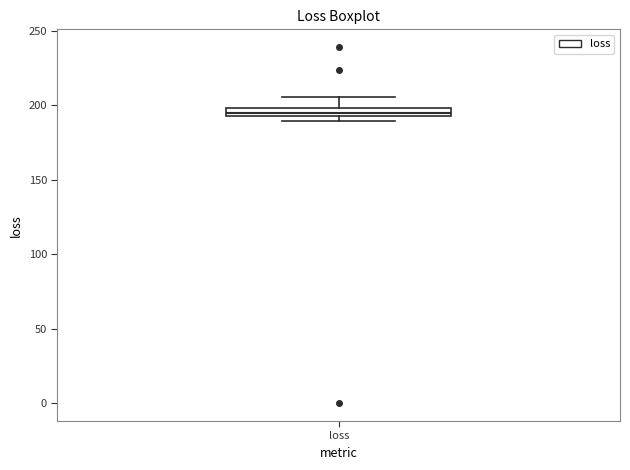

Where is the upper edge of the box for loss on the y-axis? The values are not printed on the chart, so give them approximately, as read against the axis.

200